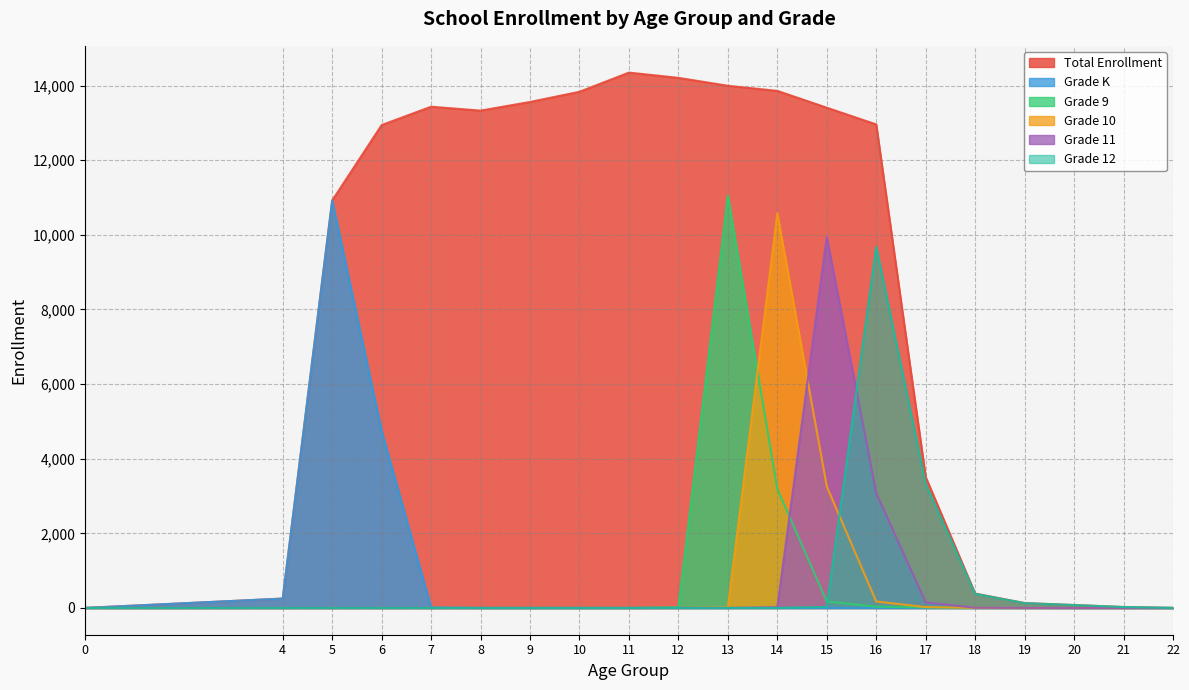

List the series in order of their peak value, highest first.

Total Enrollment, Grade 9, Grade K, Grade 10, Grade 11, Grade 12